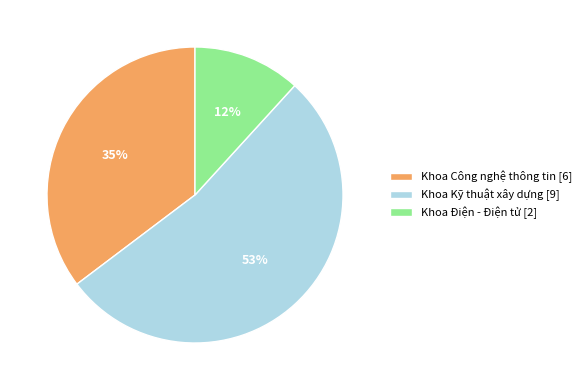

What percentage is the Khoa Điện - Điện tử slice, to the nearest percent?

12%